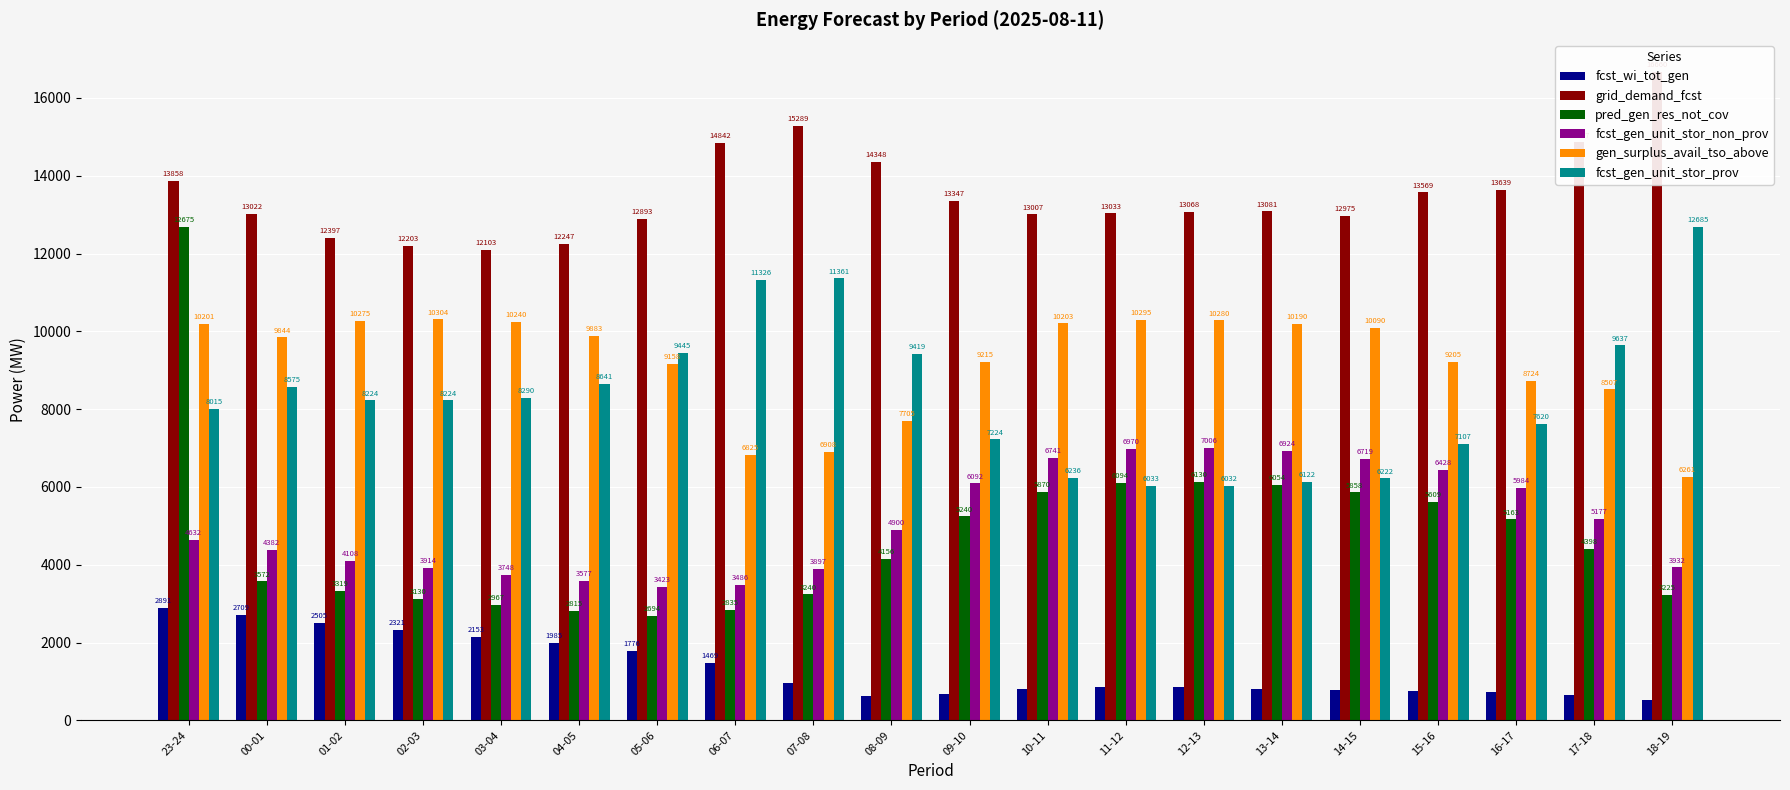

How many series are shown in this chart?

6